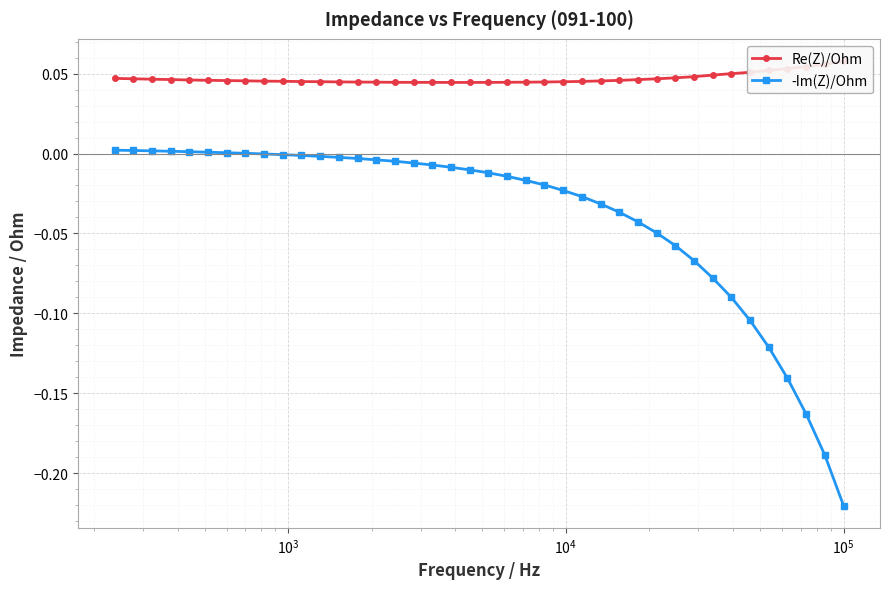

True or false: Re(Z)/Ohm and -Im(Z)/Ohm cross at least once.

False